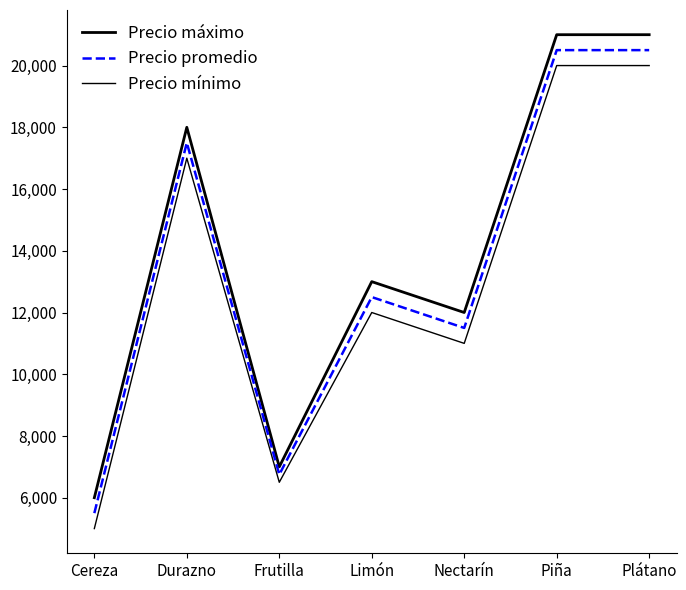

How many lines are shown in the chart?

3